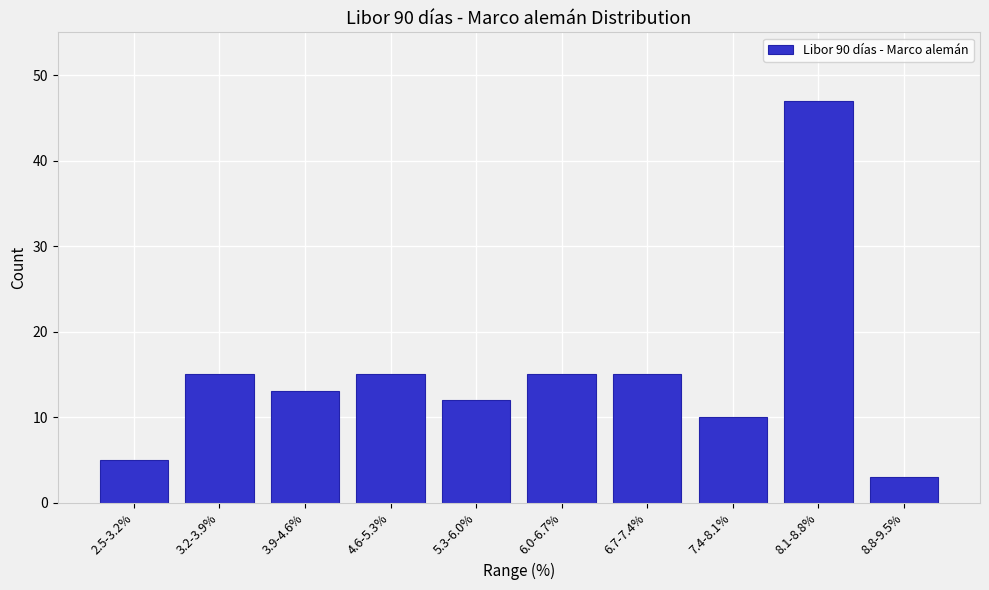

Reading right to left, transcribe all the data shown in this chart.

3	47	10	15	15	12	15	13	15	5